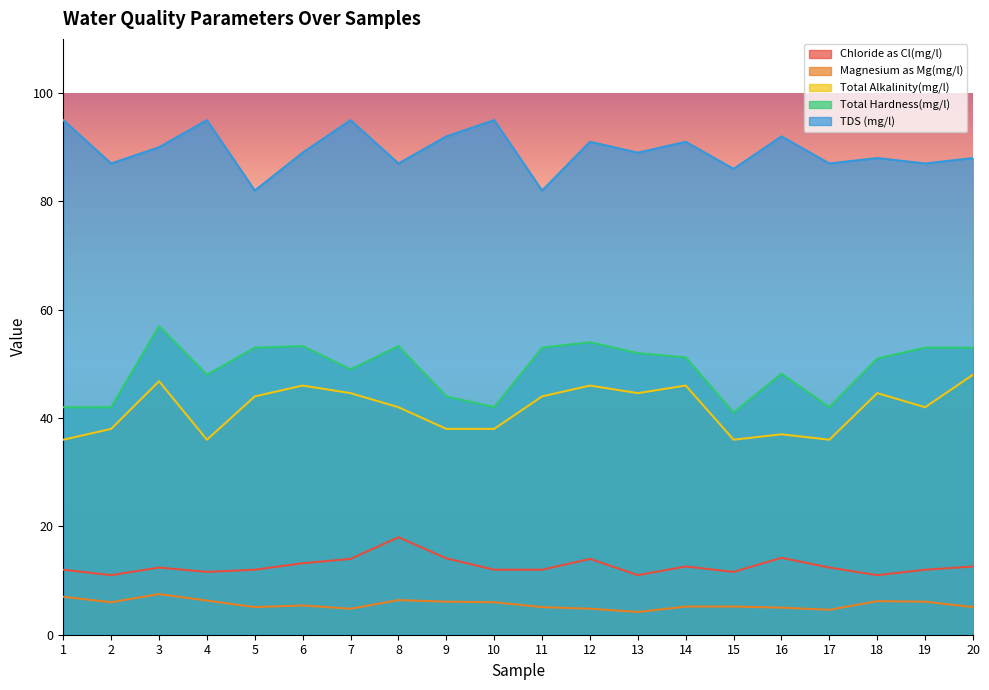

Which series has the largest total across all categories?

TDS (mg/l)